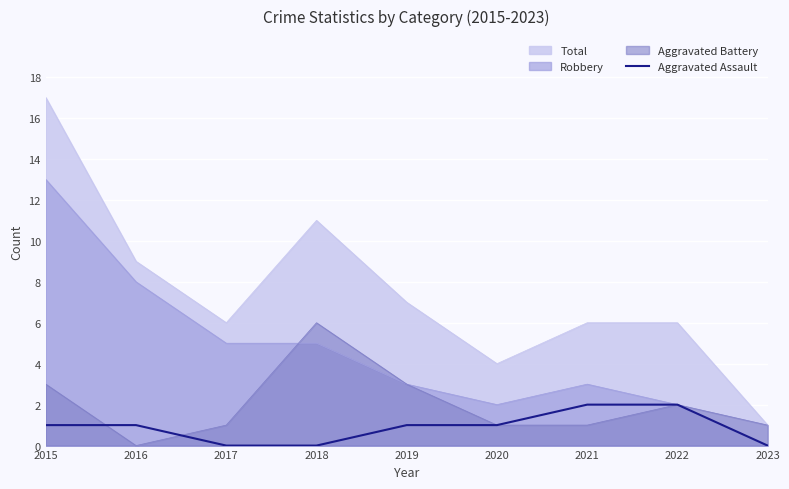

Between 2015 and 2016, which is larger?

2015